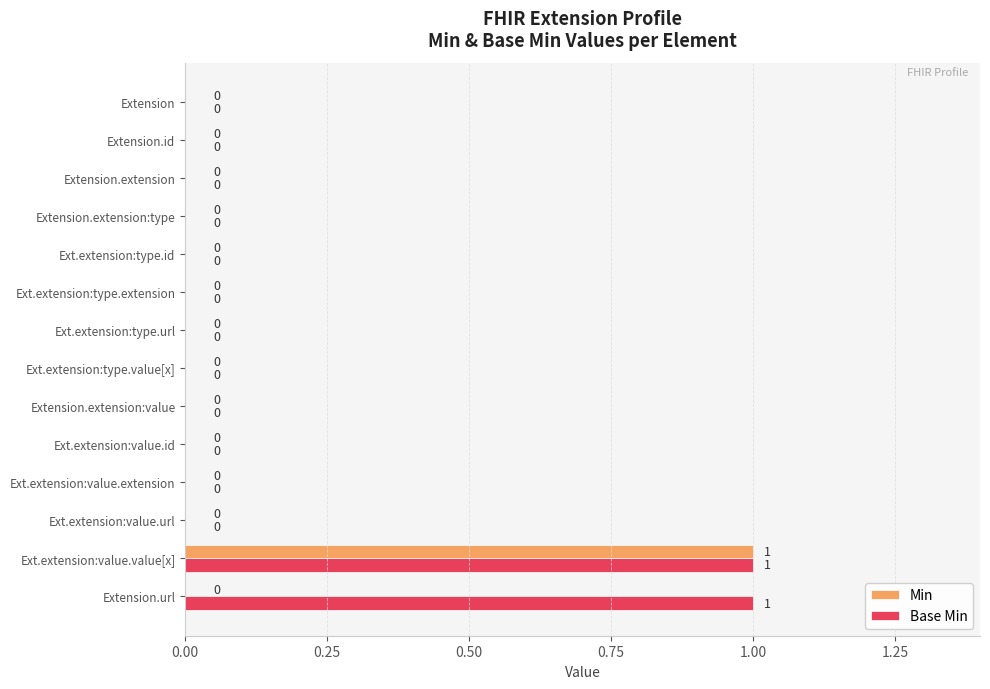

Which series has the largest total across all categories?

Base Min